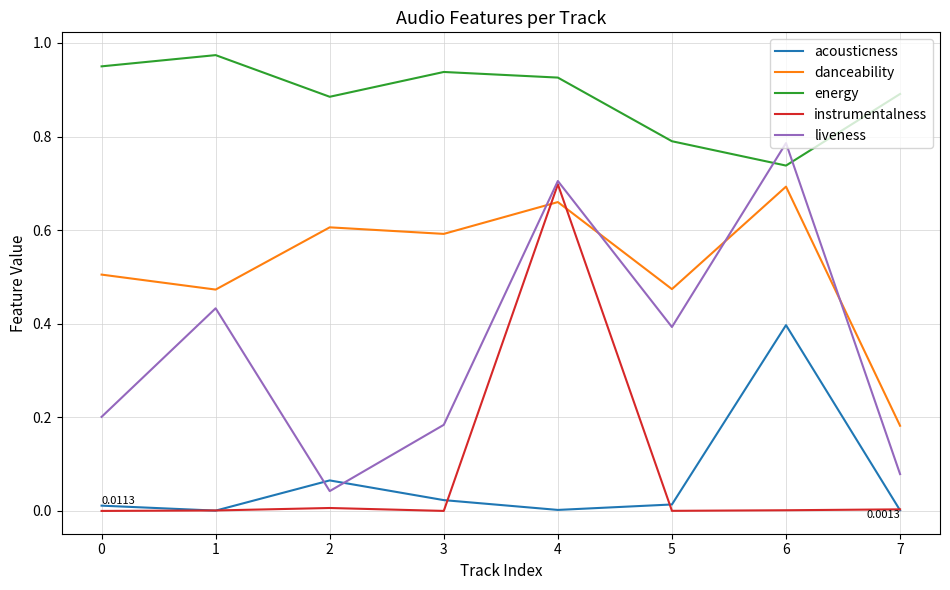

True or false: instrumentalness and acousticness cross at least once.

True